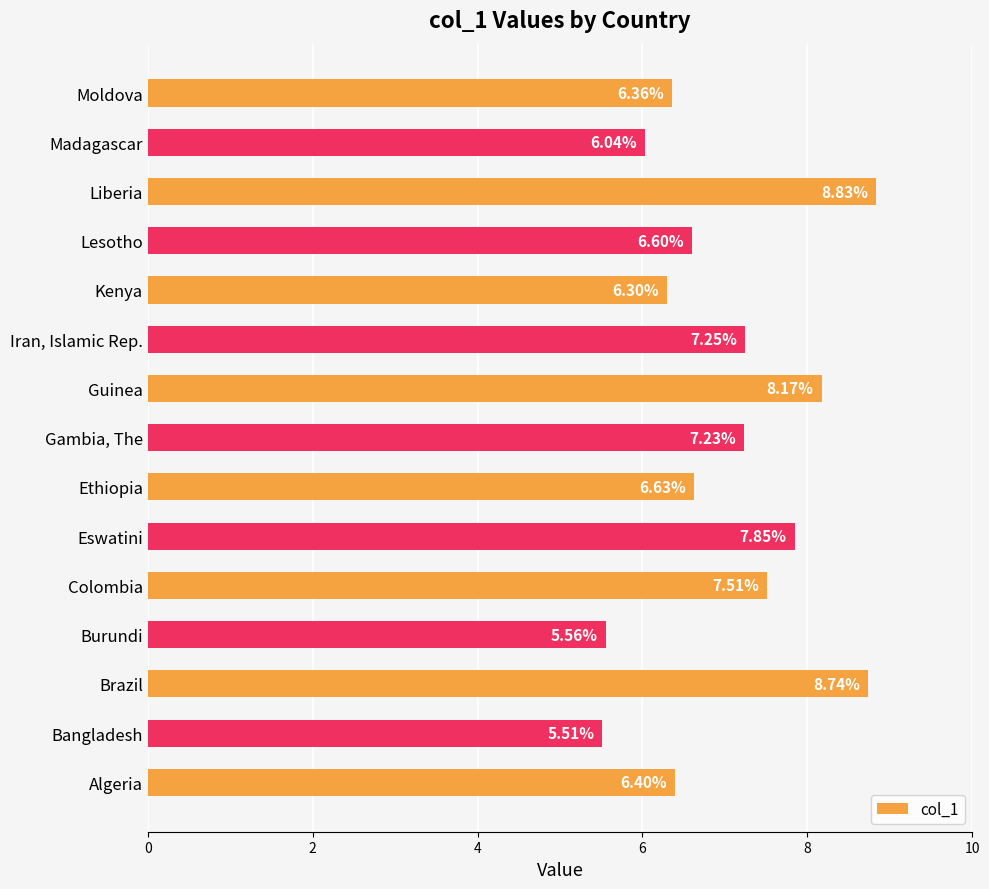

Rank the categories by value from highest to lowest.

Liberia, Brazil, Guinea, Eswatini, Colombia, Iran, Islamic Rep., Gambia, The, Ethiopia, Lesotho, Algeria, Moldova, Kenya, Madagascar, Burundi, Bangladesh